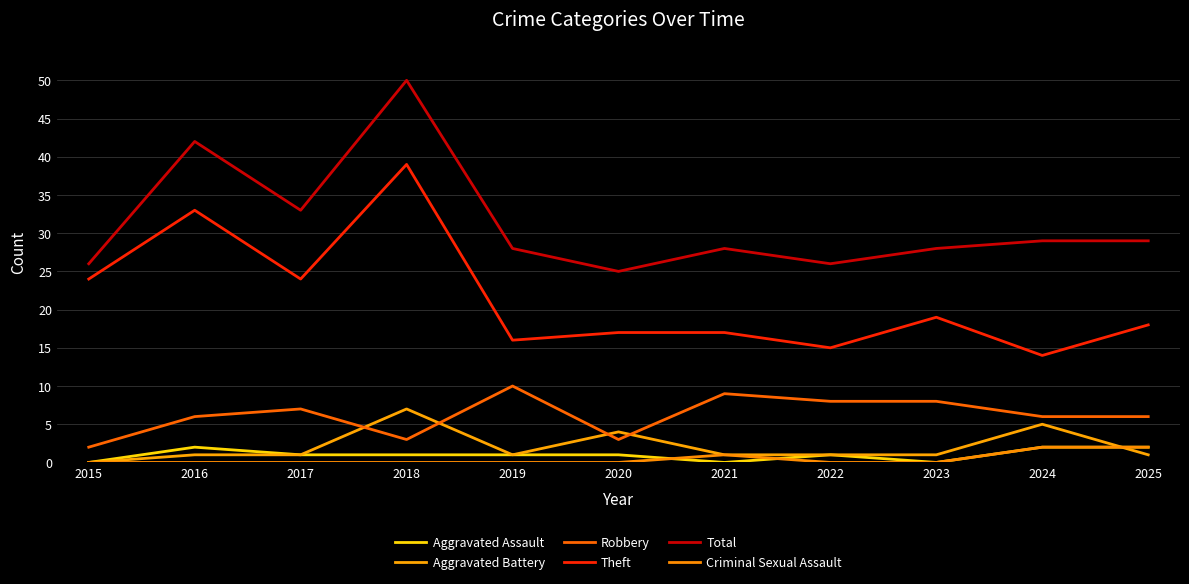

Where is the first local maximum for Theft?

2016